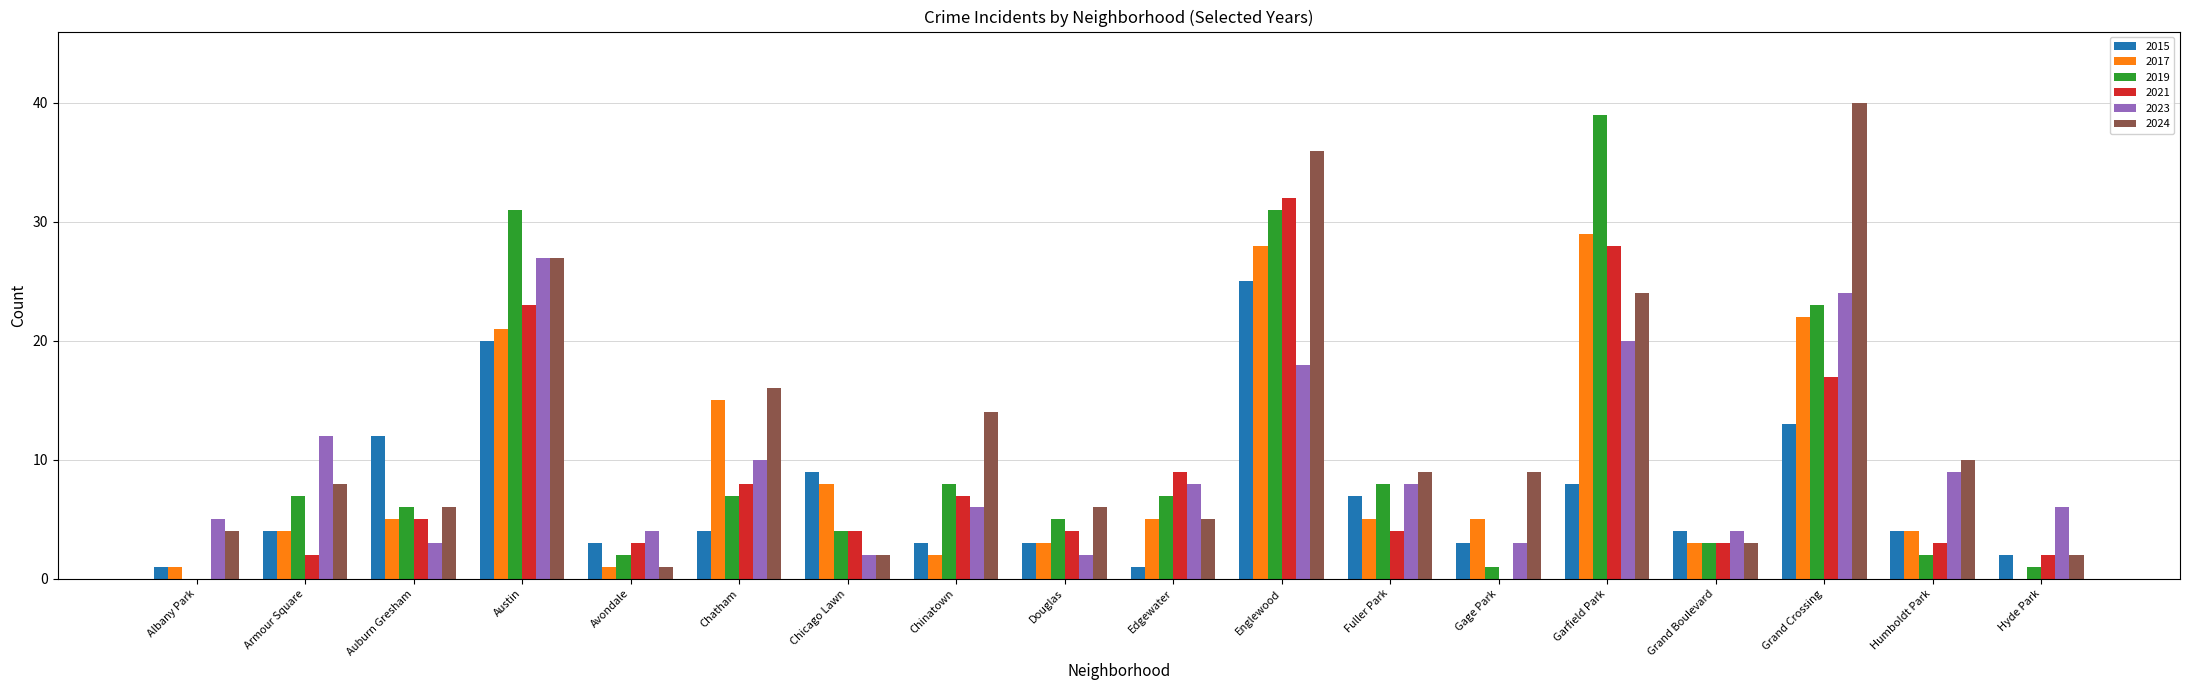

What is the highest value of the 2019 series?

39